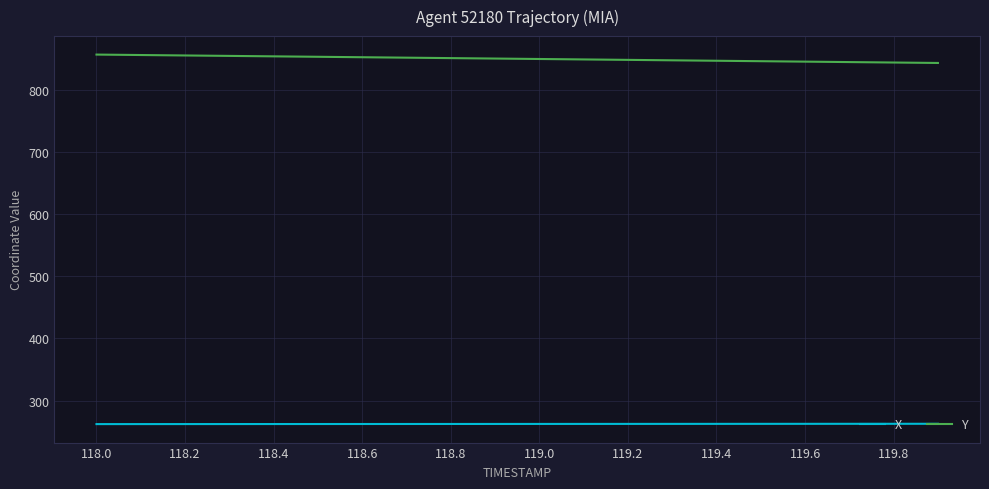

True or false: Y and X cross at least once.

False